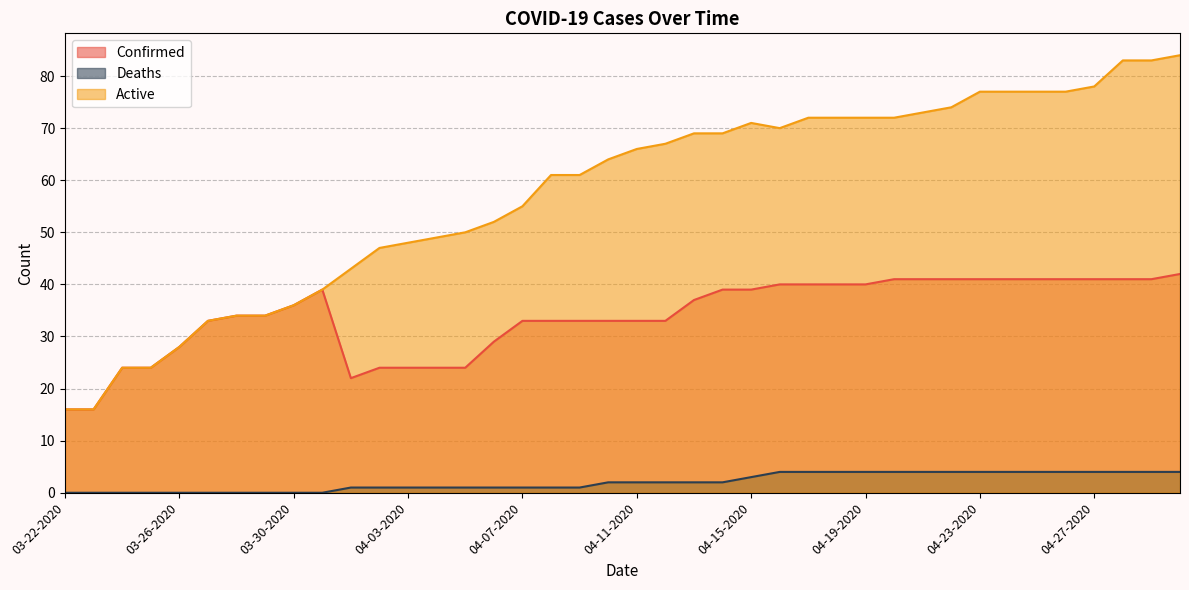

Reading right to left, transcribe all the data shown in this chart.

Confirmed: 04-30-2020=42	04-29-2020=41	04-28-2020=41	04-27-2020=41	04-26-2020=41	04-25-2020=41	04-24-2020=41	04-23-2020=41	04-22-2020=41	04-21-2020=41	04-20-2020=41	04-19-2020=40	04-18-2020=40	04-17-2020=40	04-16-2020=40	04-15-2020=39	04-14-2020=39	04-13-2020=37	04-12-2020=33	04-11-2020=33	04-10-2020=33	04-09-2020=33	04-08-2020=33	04-07-2020=33	04-06-2020=29	04-05-2020=24	04-04-2020=24	04-03-2020=24	04-02-2020=24	04-01-2020=22	03-31-2020=39	03-30-2020=36	03-29-2020=34	03-28-2020=34	03-27-2020=33	03-26-2020=28	03-25-2020=24	03-24-2020=24	03-23-2020=16	03-22-2020=16
Deaths: 04-30-2020=4	04-29-2020=4	04-28-2020=4	04-27-2020=4	04-26-2020=4	04-25-2020=4	04-24-2020=4	04-23-2020=4	04-22-2020=4	04-21-2020=4	04-20-2020=4	04-19-2020=4	04-18-2020=4	04-17-2020=4	04-16-2020=4	04-15-2020=3	04-14-2020=2	04-13-2020=2	04-12-2020=2	04-11-2020=2	04-10-2020=2	04-09-2020=1	04-08-2020=1	04-07-2020=1	04-06-2020=1	04-05-2020=1	04-04-2020=1	04-03-2020=1	04-02-2020=1	04-01-2020=1	03-31-2020=0	03-30-2020=0	03-29-2020=0	03-28-2020=0	03-27-2020=0	03-26-2020=0	03-25-2020=0	03-24-2020=0	03-23-2020=0	03-22-2020=0
Active: 04-30-2020=84	04-29-2020=83	04-28-2020=83	04-27-2020=78	04-26-2020=77	04-25-2020=77	04-24-2020=77	04-23-2020=77	04-22-2020=74	04-21-2020=73	04-20-2020=72	04-19-2020=72	04-18-2020=72	04-17-2020=72	04-16-2020=70	04-15-2020=71	04-14-2020=69	04-13-2020=69	04-12-2020=67	04-11-2020=66	04-10-2020=64	04-09-2020=61	04-08-2020=61	04-07-2020=55	04-06-2020=52	04-05-2020=50	04-04-2020=49	04-03-2020=48	04-02-2020=47	04-01-2020=43	03-31-2020=39	03-30-2020=36	03-29-2020=34	03-28-2020=34	03-27-2020=33	03-26-2020=28	03-25-2020=24	03-24-2020=24	03-23-2020=16	03-22-2020=16